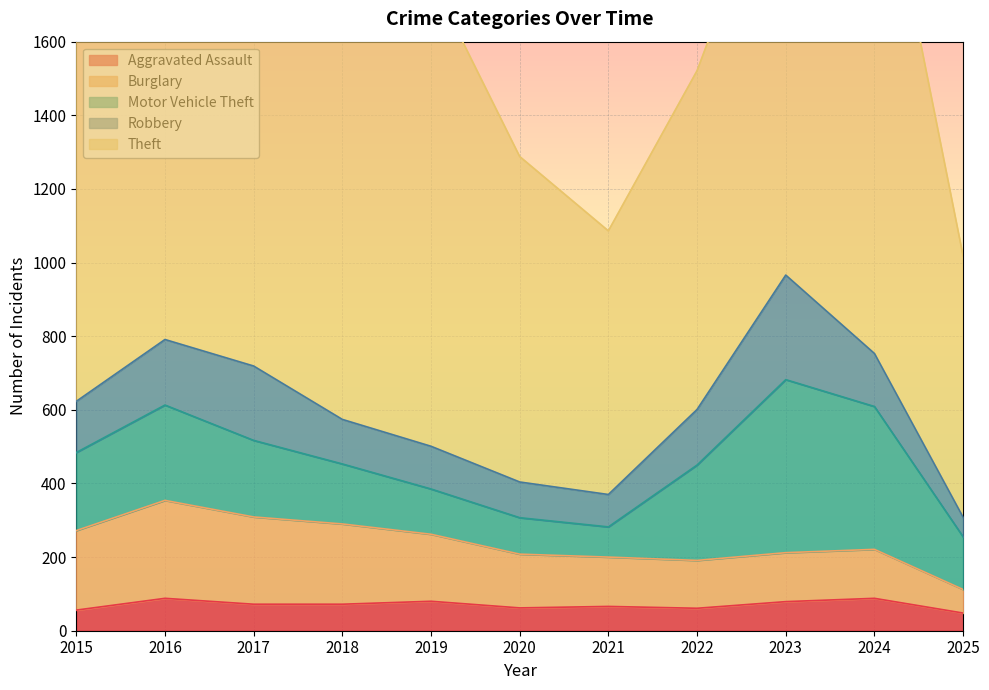

Which series has the largest range (max minus min)?

Theft